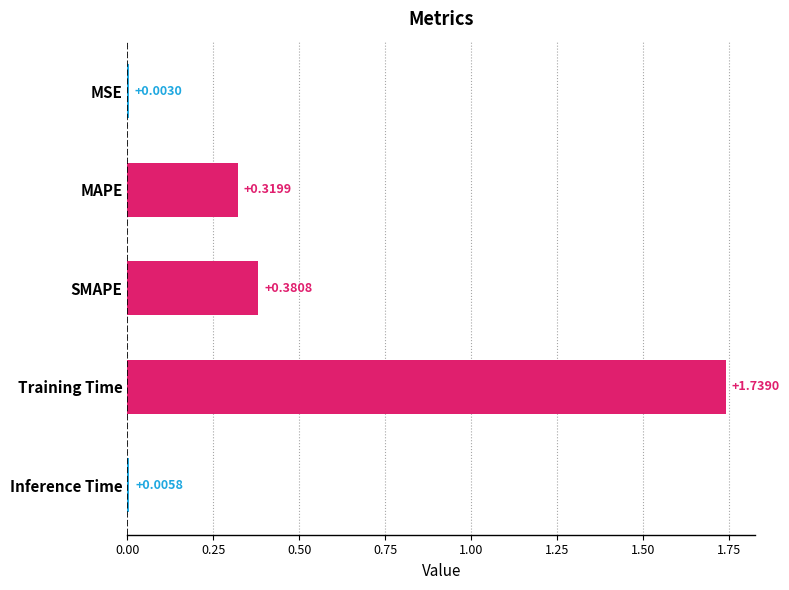

At which label is the value closest to 0?

MSE